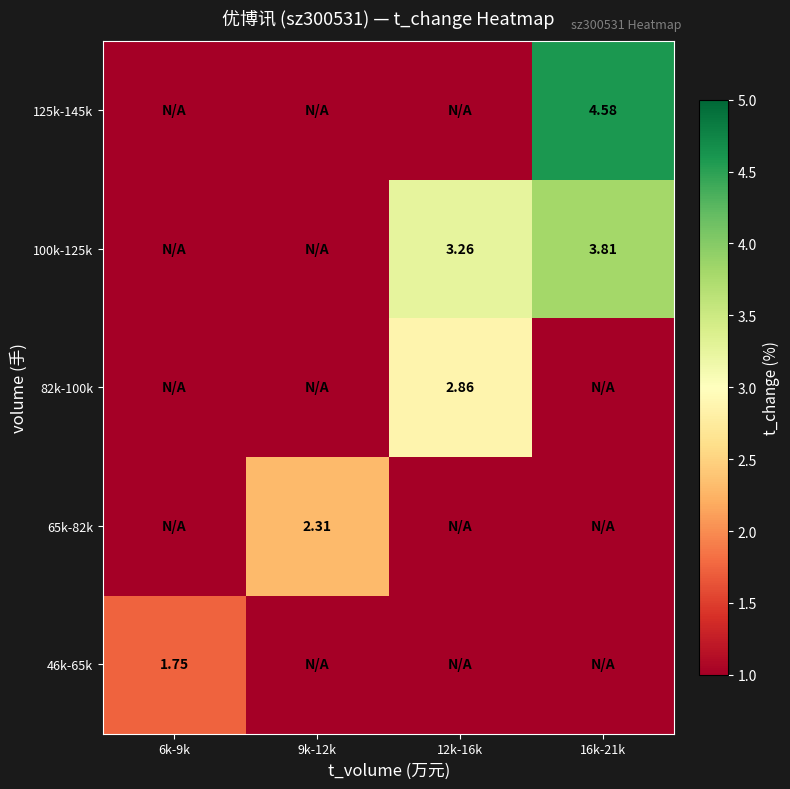

What is the total value across all series at 6k-9k?

1.7